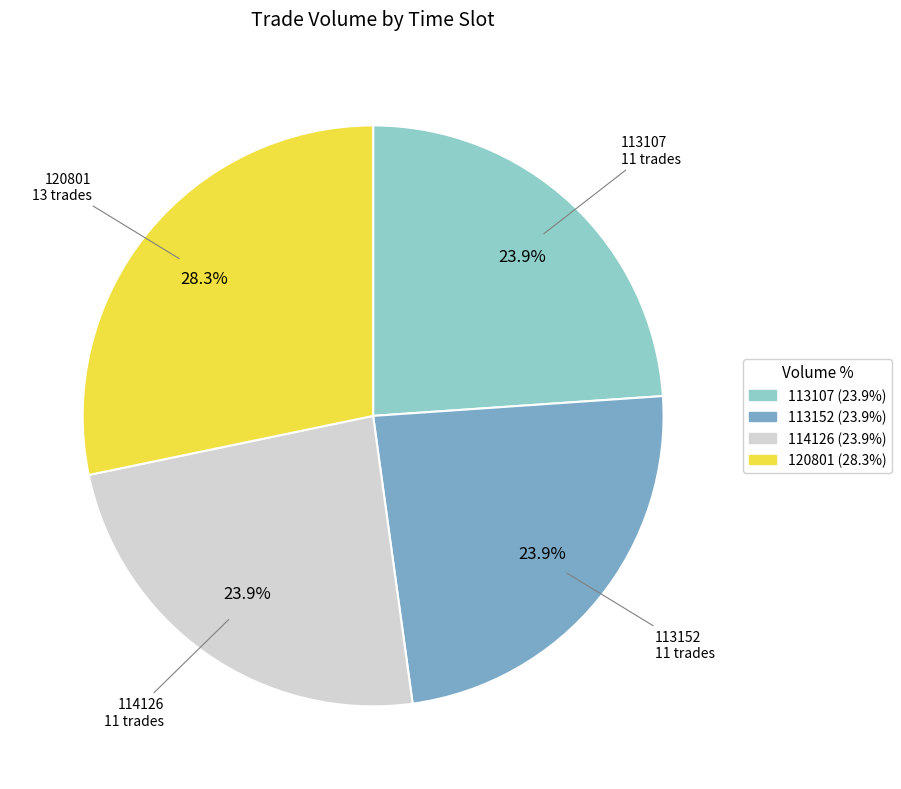

Combined, what portion of the pie is 113152 and 114126?

47.8%